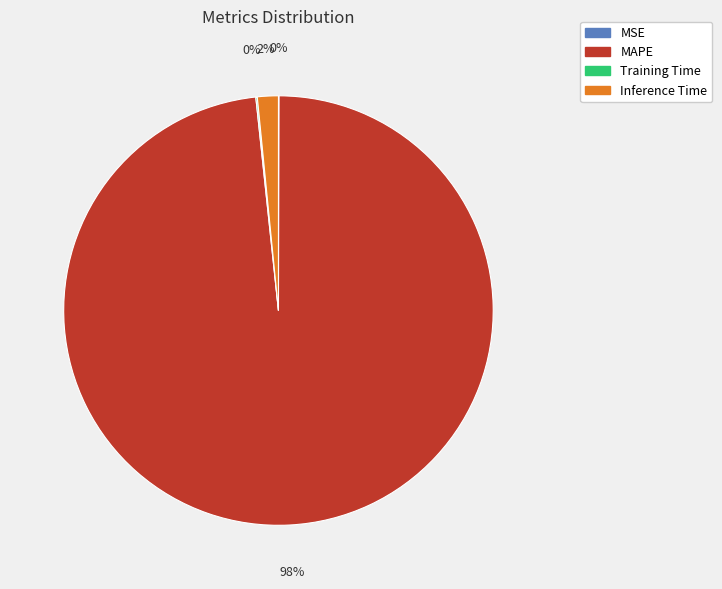

Which slice is the largest?

MAPE